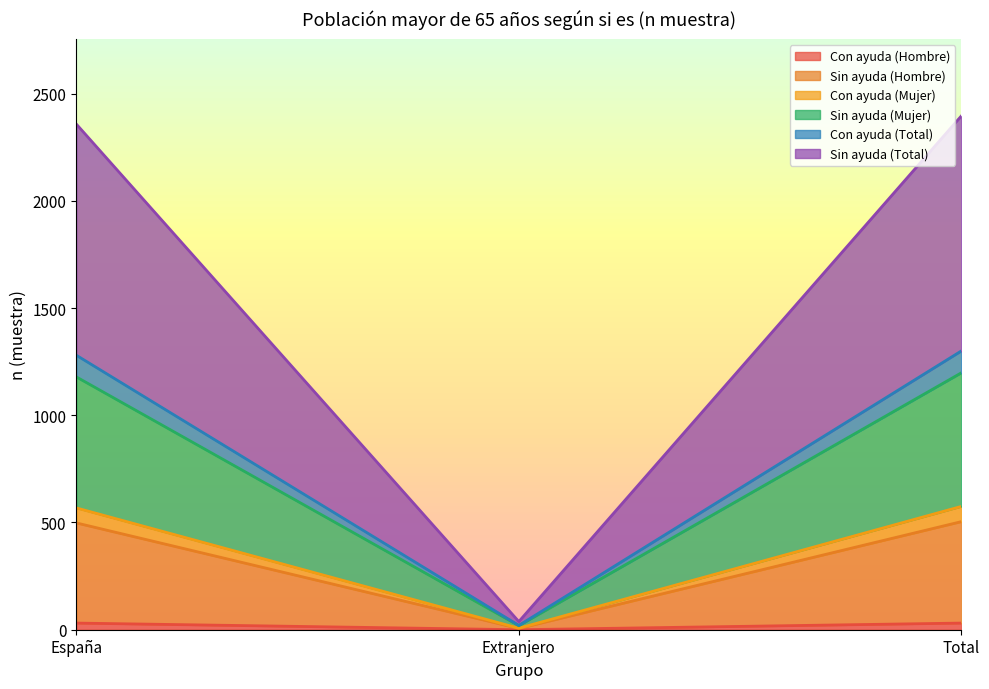

Does the chart display data point markers on the line(s)?

No